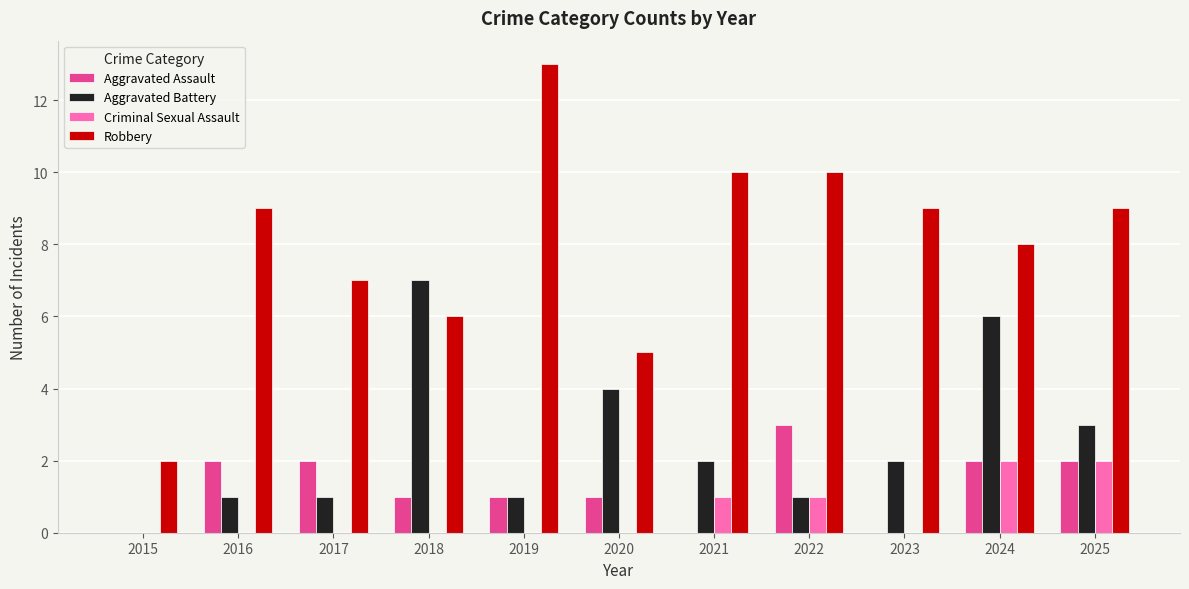

What is the sum of the Aggravated Assault values at 2018 and 2016?

3